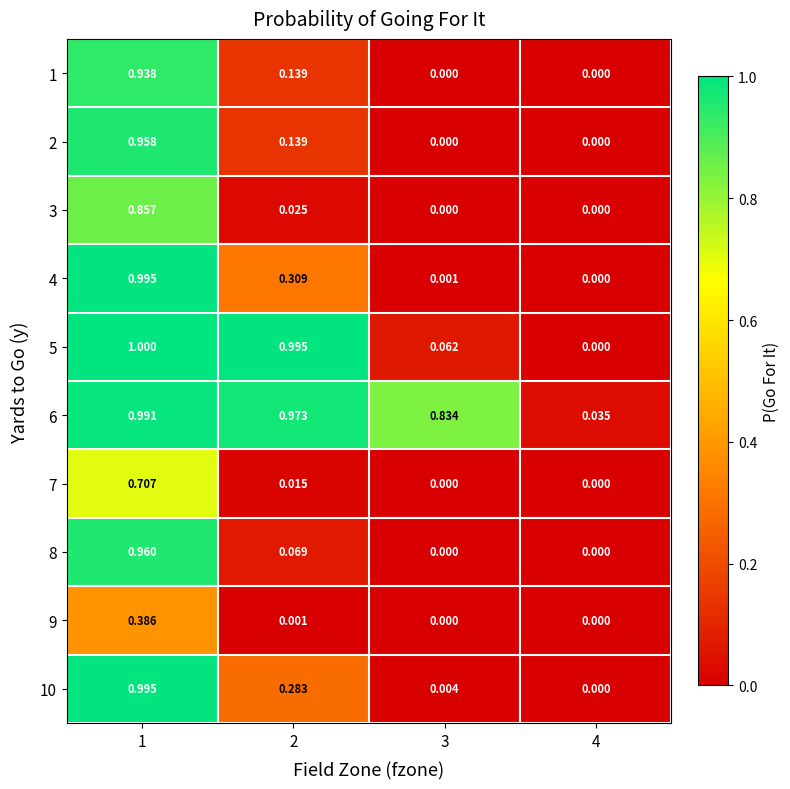

Which series changed the most between 2 and 4?

5